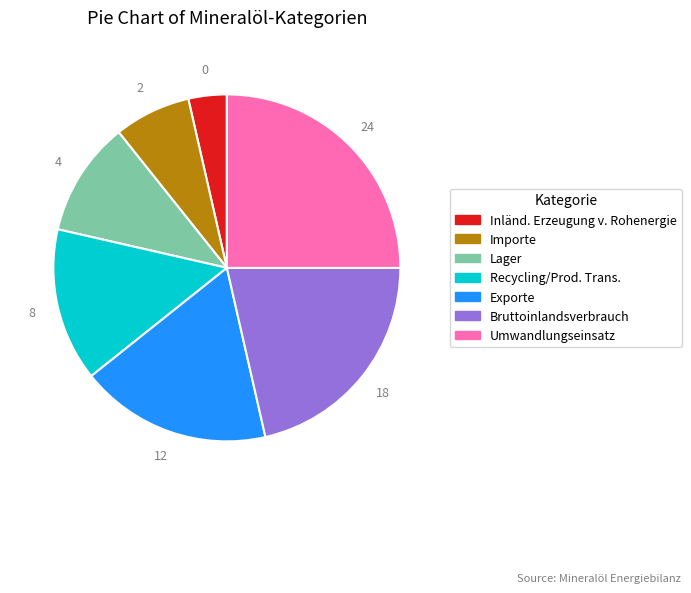

What is the ratio of the value at Inländ. Erzeugung v. Rohenergie to the value at Importe?

0.5